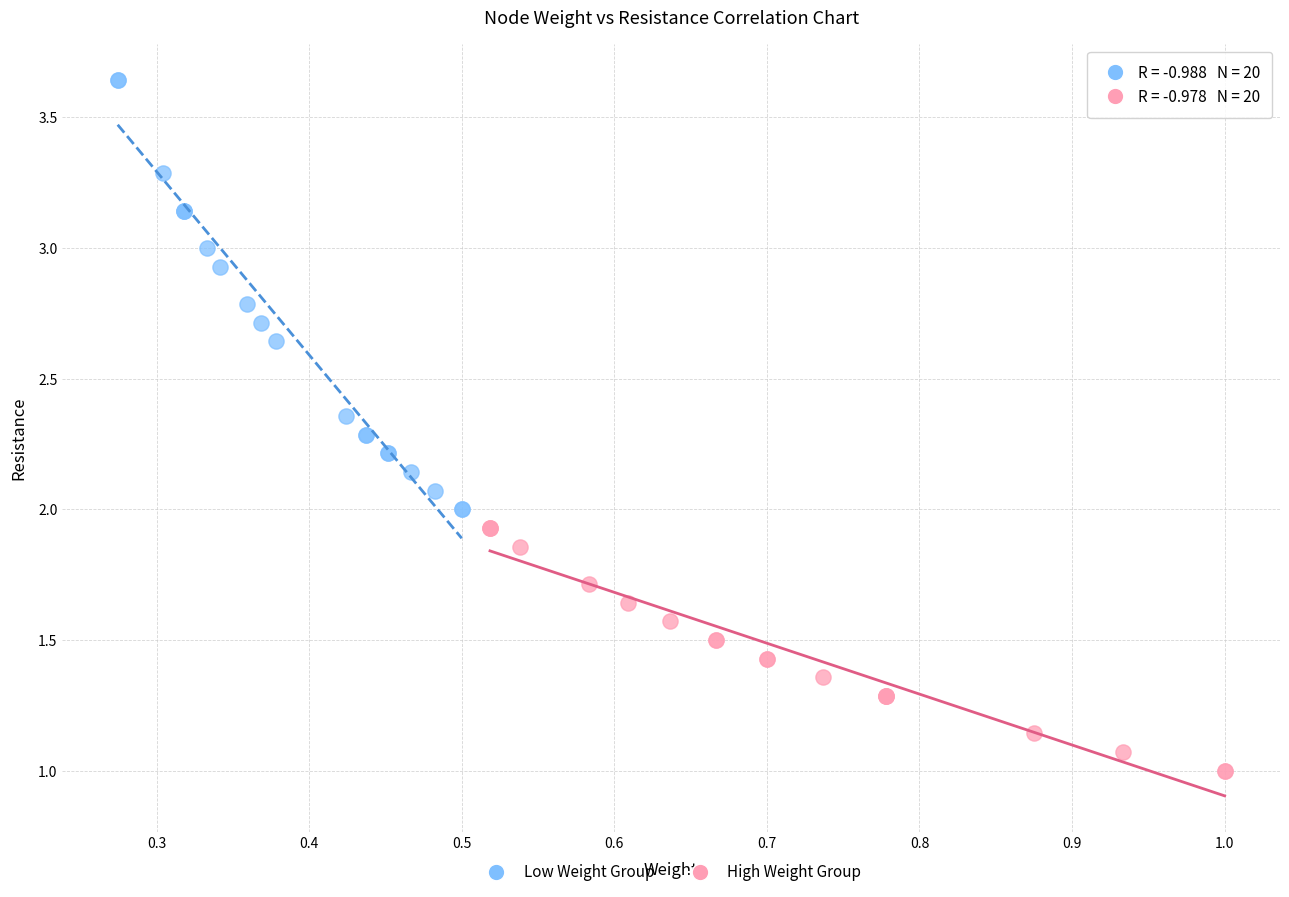

Which series contains the highest Y value?

Low Weight Group